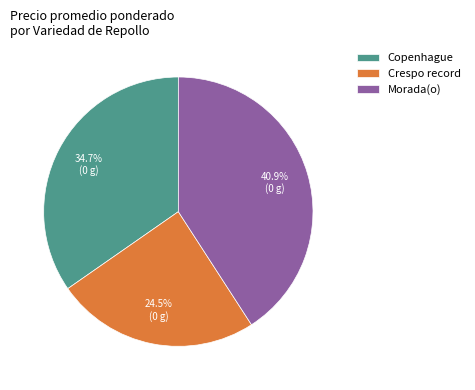

Between Crespo record and Morada(o), which is larger?

Morada(o)